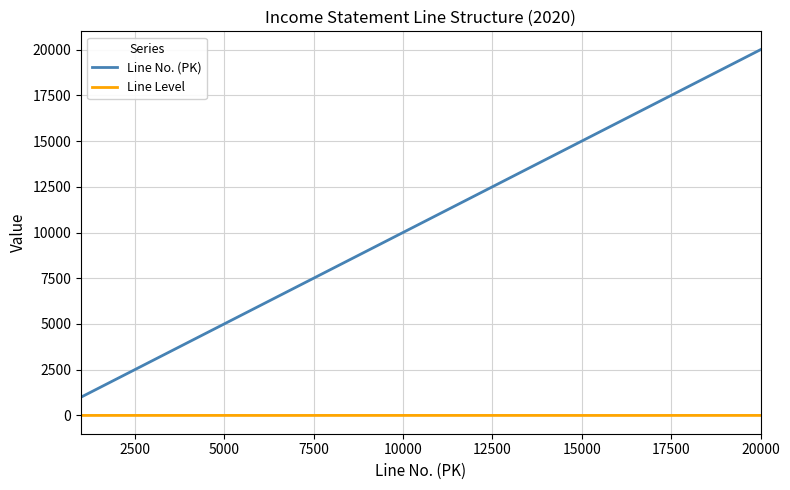

What is the highest value of the Line No. (PK) series?

20000